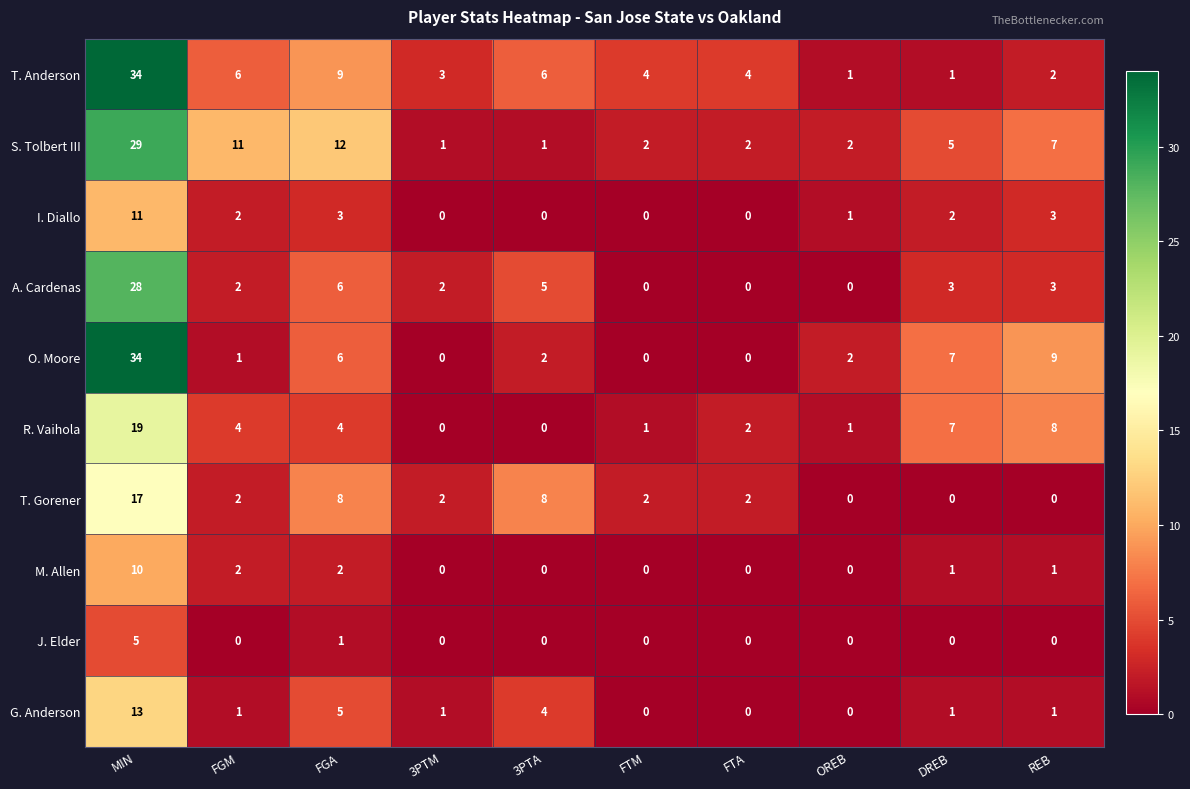

Is it true that S. Tolbert III equals 5 at DREB?

True